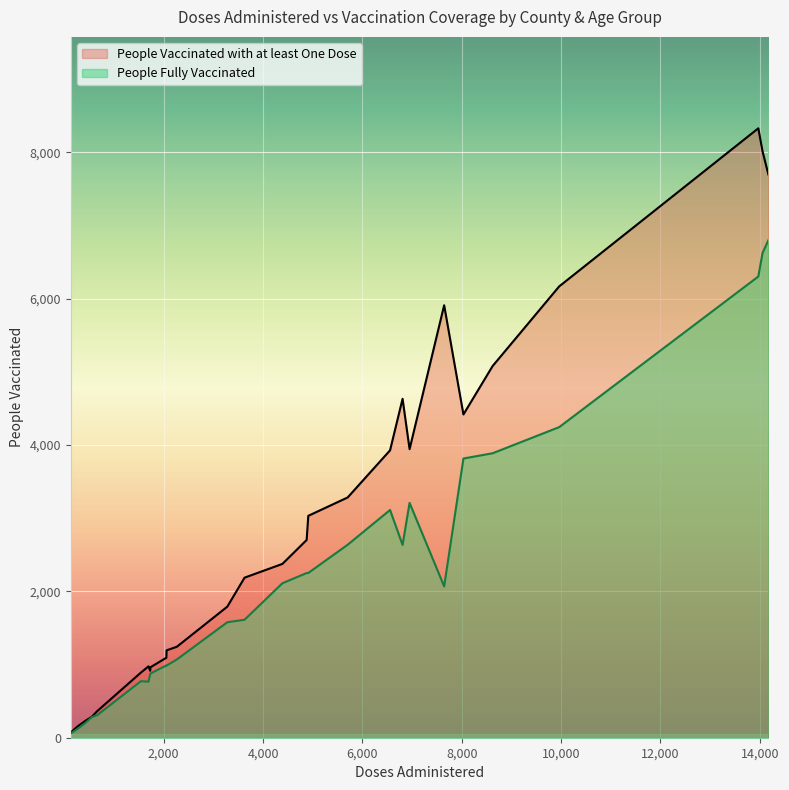

How many distinct data groups are displayed?

2